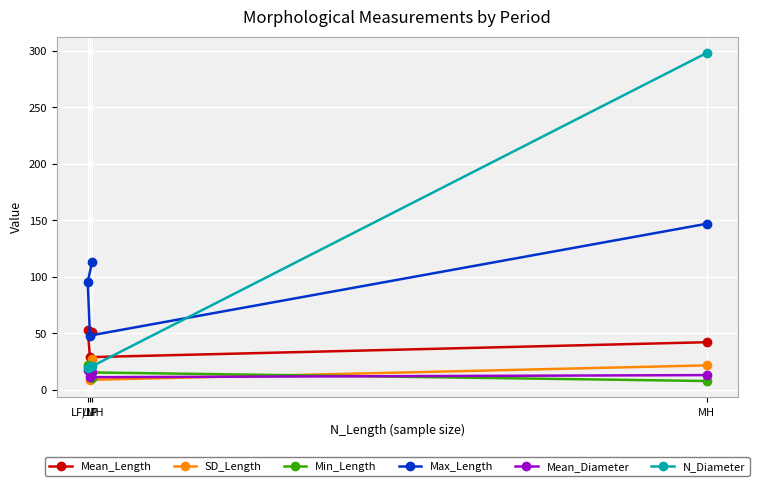

Reading left to right, what are all the values shown in this chart?

Mean_Length: LF=50.9	LF/MH=53.2	LIP=29.0	MH=42.2
SD_Length: LF=27.3	LF/MH=21.2	LIP=8.9	MH=21.7
Min_Length: LF=10.5	LF/MH=22.5	LIP=15.5	MH=7.9
Max_Length: LF=113.5	LF/MH=95.5	LIP=48.1	MH=146.9
Mean_Diameter: LF=16.2	LF/MH=17.6	LIP=11.3	MH=13.1
N_Diameter: LF=21.0	LF/MH=19.0	LIP=20.0	MH=298.0